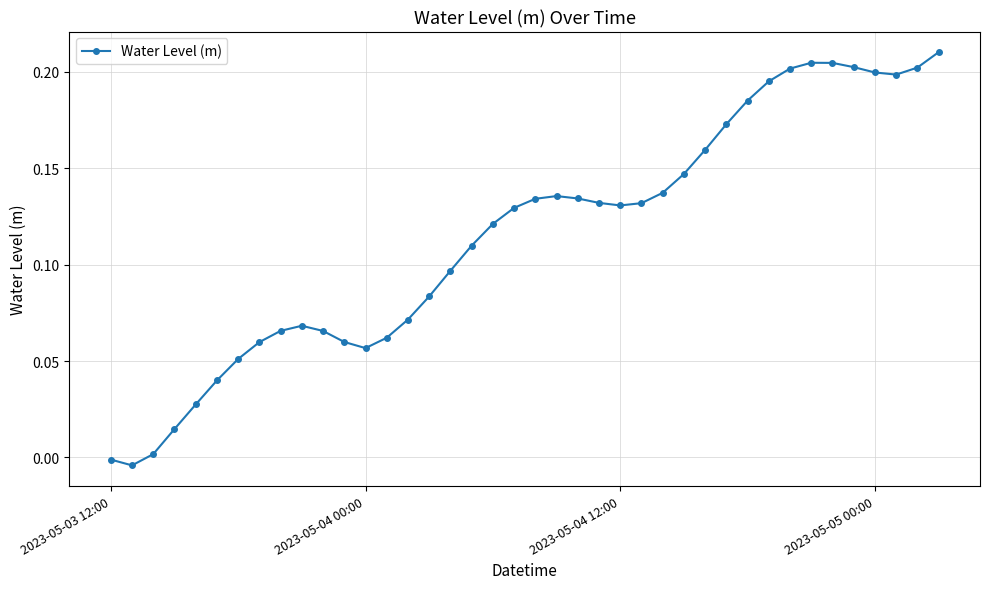

True or false: the data has more than 0 interior local peaks.

True